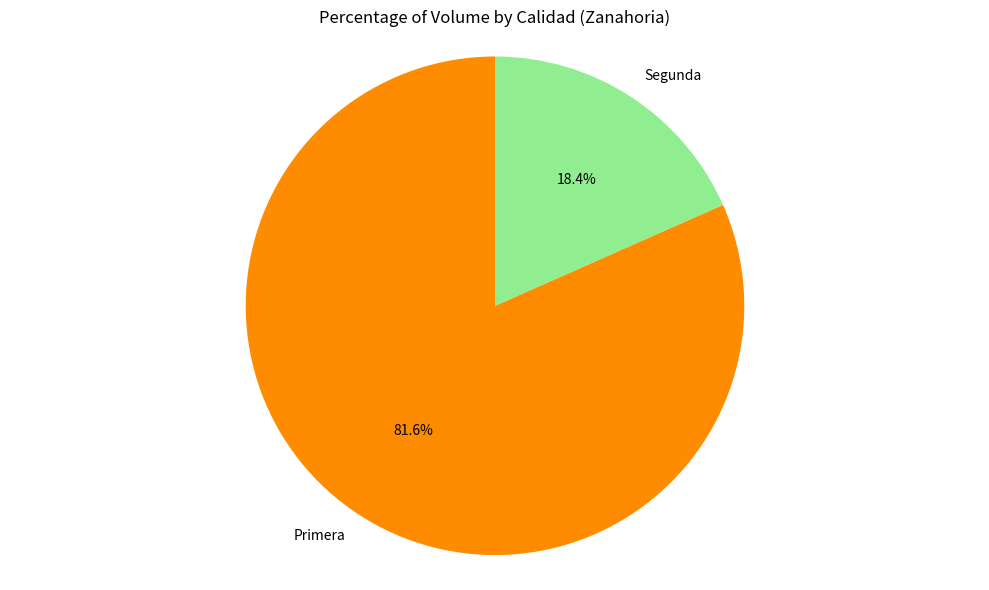

The Primera slice represents 94% of the pie. True or false?

False